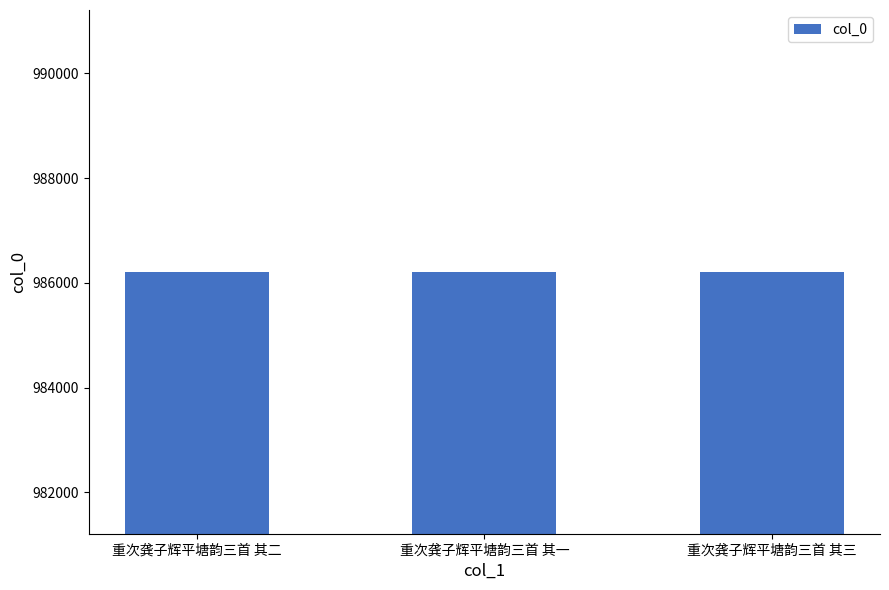

What is the label of the 1st bar from the left?

重次龚子辉平塘韵三首 其二